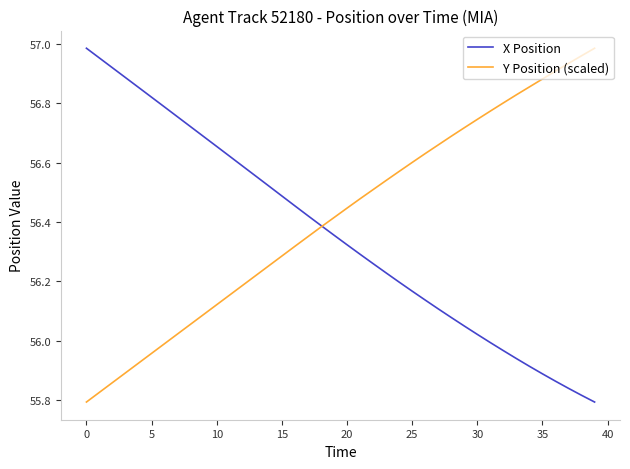

Which series has the largest total across all categories?

Y Position (scaled)